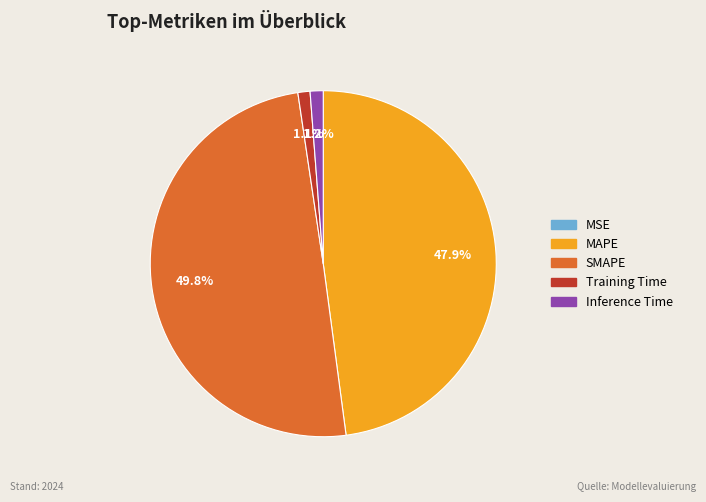

To the nearest percent, what portion does Training Time represent?

1%